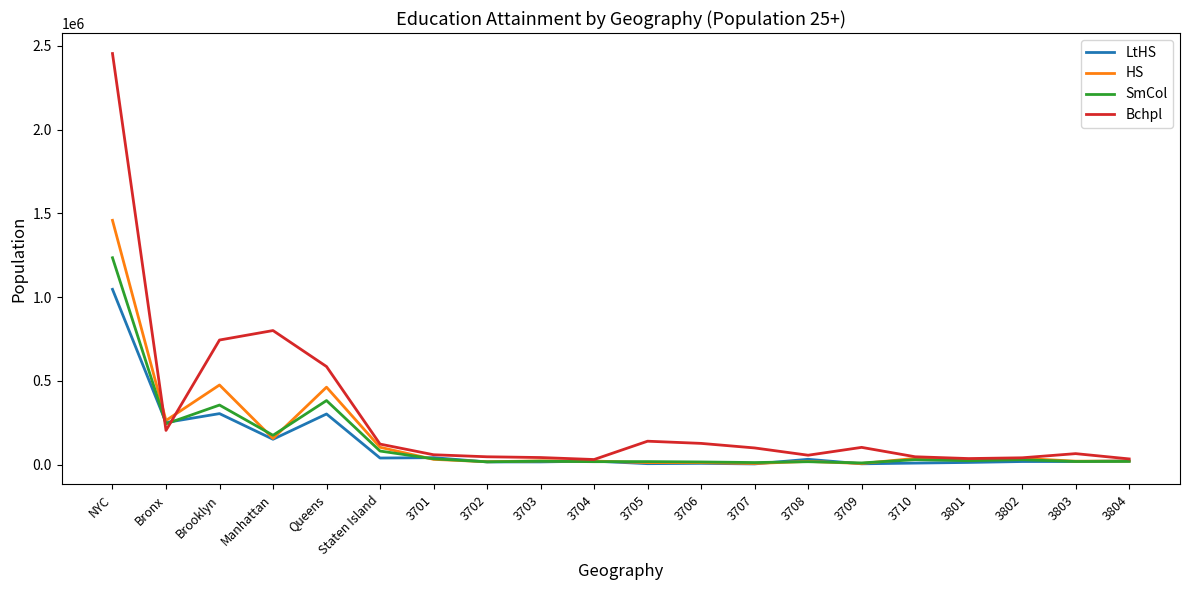

What is the total value across all series at 3801?

100495